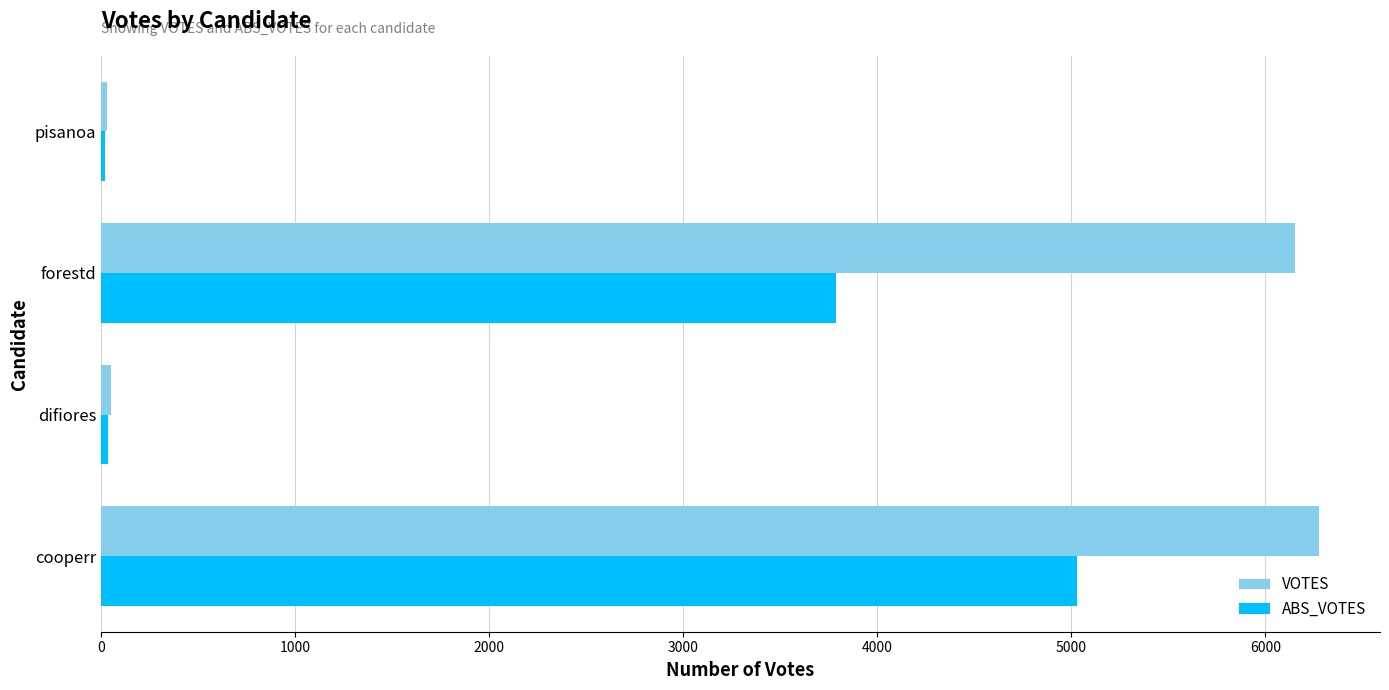

Count the number of categories in the chart.

4